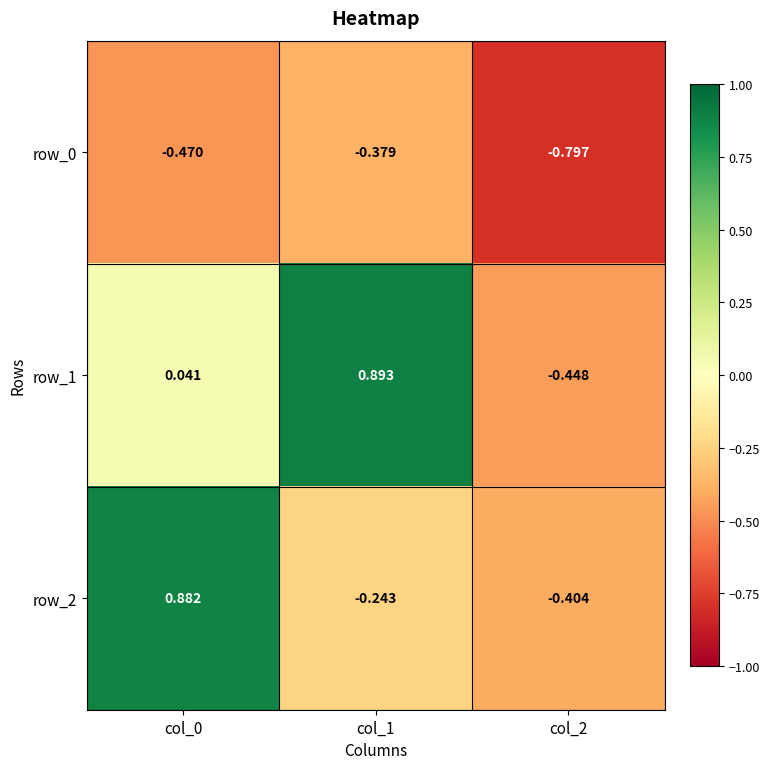

What is the total value across all series at col_2?

-1.6